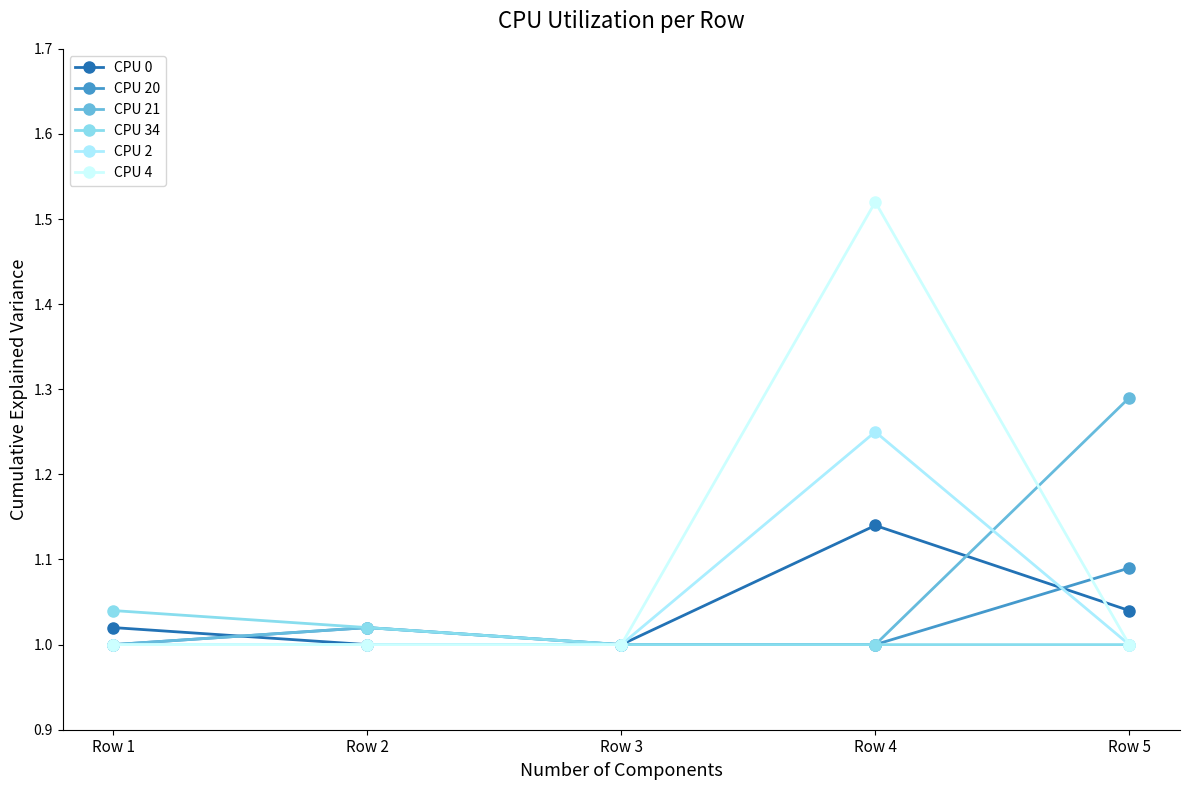

How many intersections are there between CPU 4 and CPU 20?

1